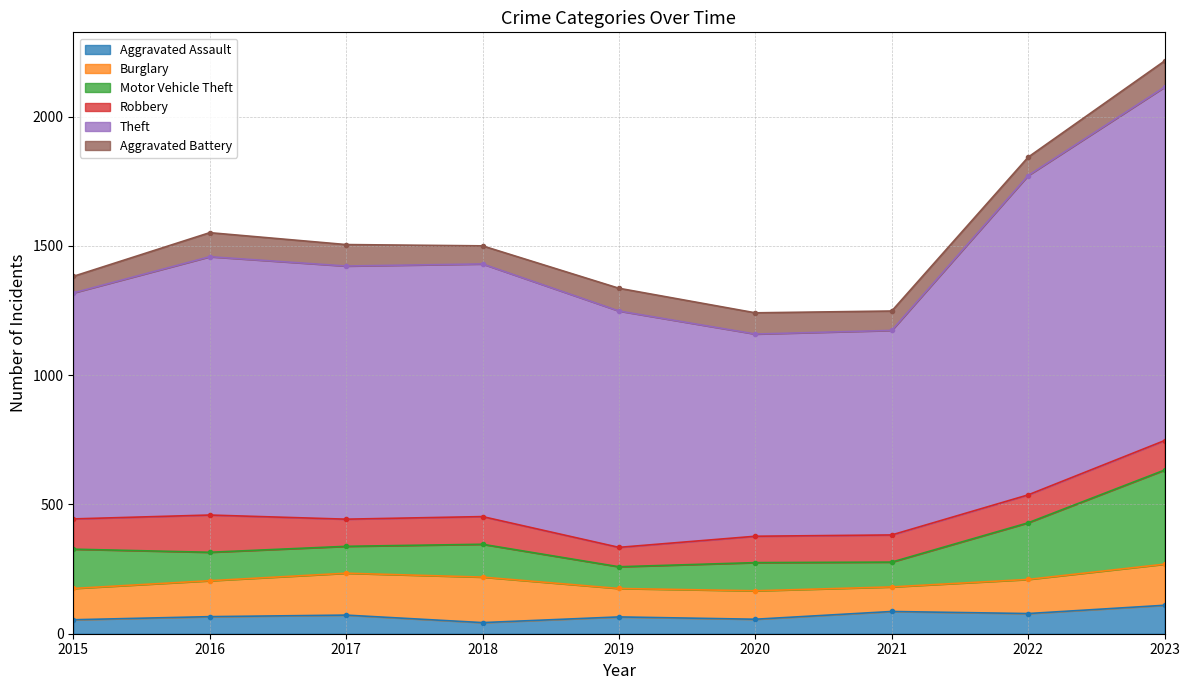

Reading right to left, what are all the values shown in this chart?

Aggravated Assault: 110	78	86	56	65	43	72	66	54
Burglary: 159	132	95	110	110	176	162	139	121
Motor Vehicle Theft: 364	219	96	109	84	127	104	110	152
Robbery: 114	108	105	102	75	107	105	144	117
Theft: 1367	1235	791	782	914	977	979	999	874
Aggravated Battery: 101	71	75	82	88	70	83	93	64